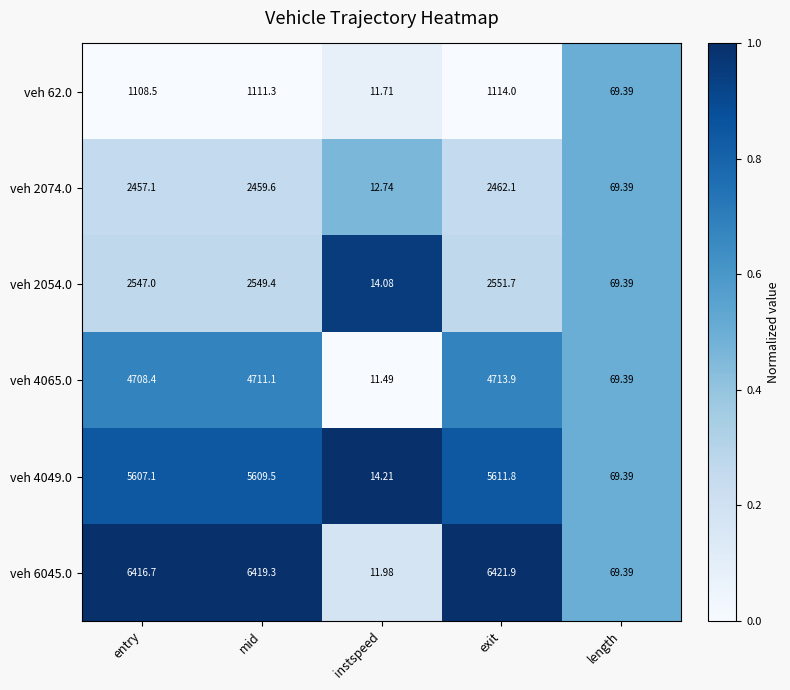

What is the total value across all series at instspeed?

76.2